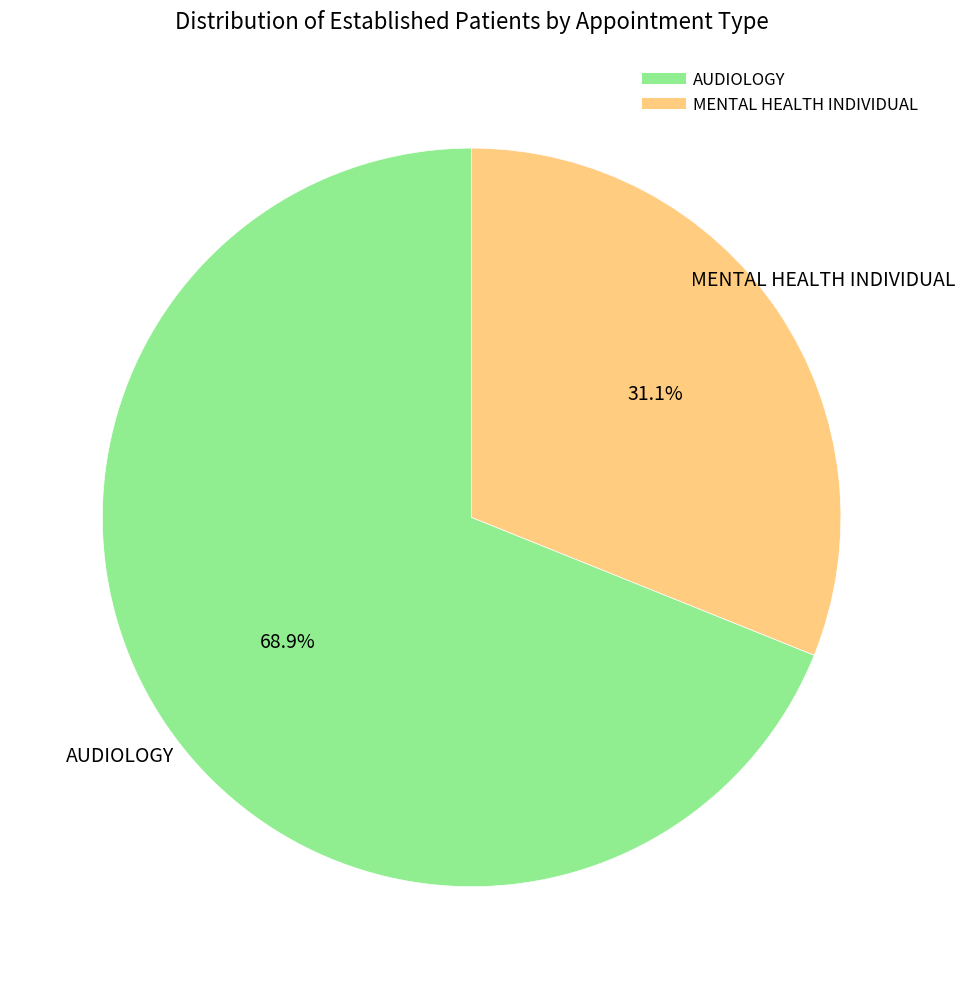

Is the sum of MENTAL HEALTH INDIVIDUAL and AUDIOLOGY greater than half?

Yes